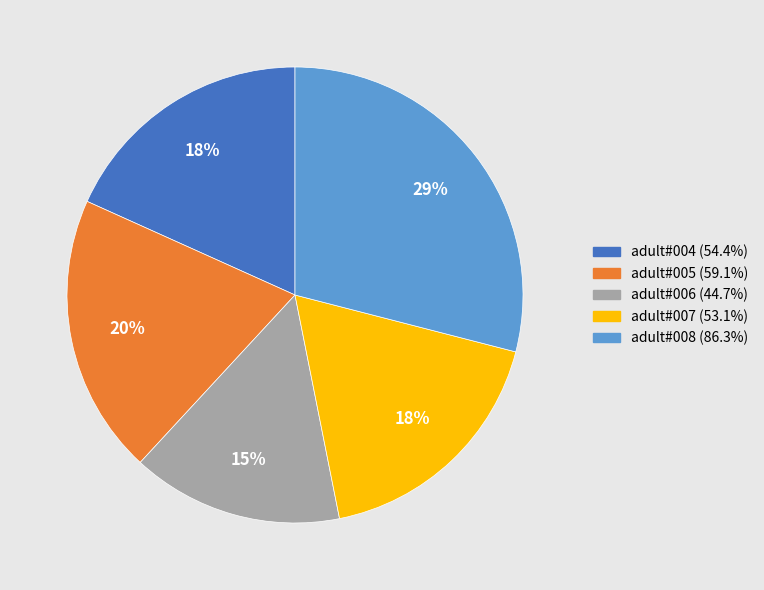

How many segments does this pie chart have?

5